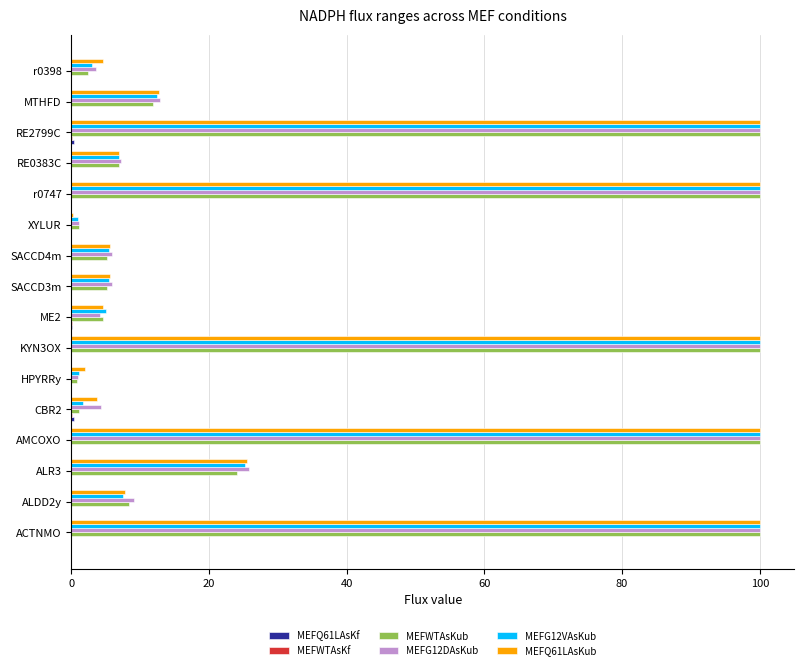

Where is MEFWTAsKub nearest to the value 50?

ALR3